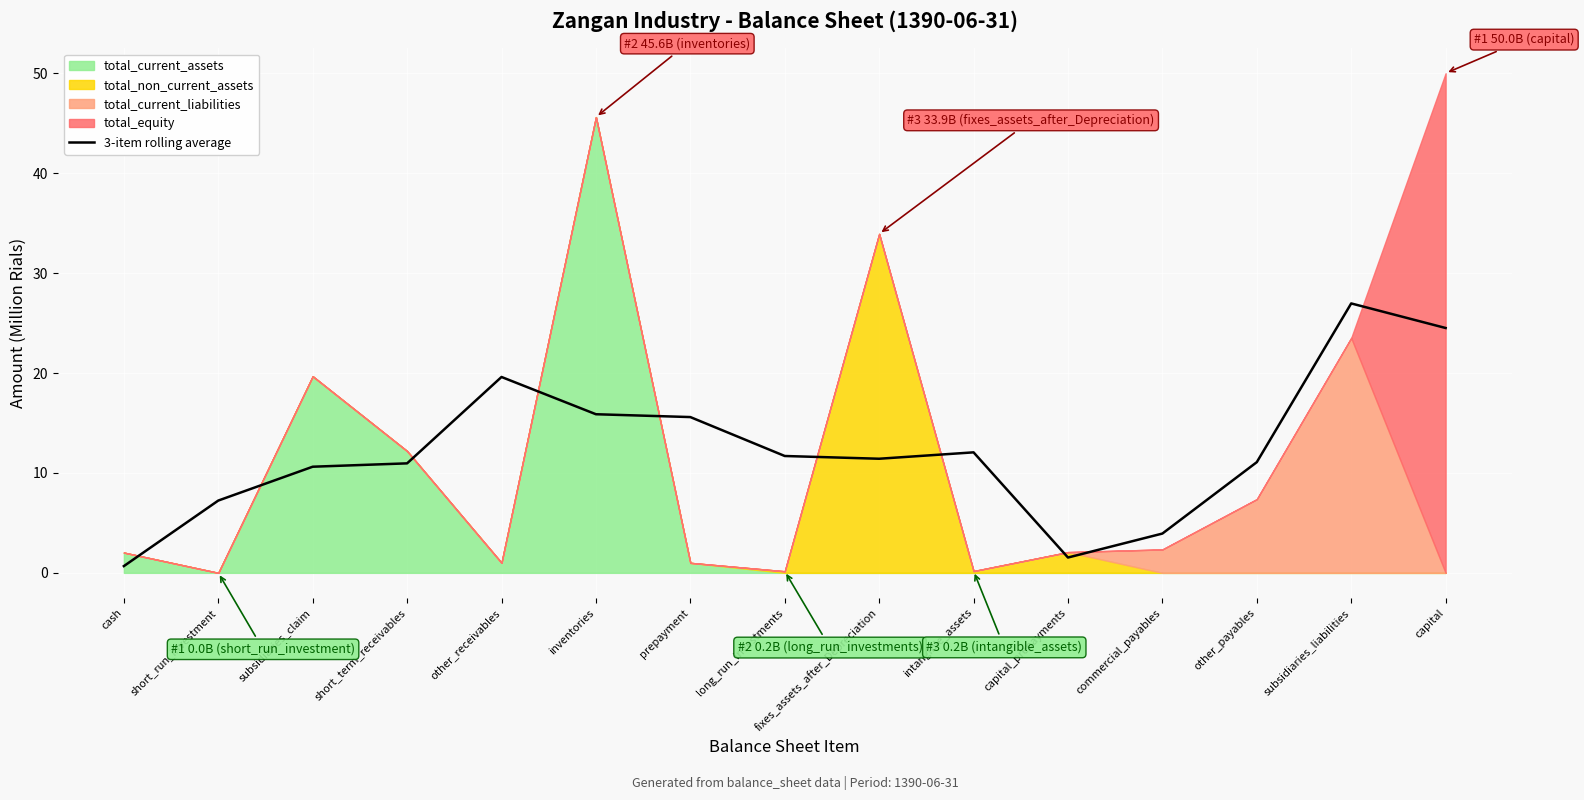

Reading right to left, extract all data points from this chart.

24.5	27.0	11.1	3.9	1.5	12.1	11.4	11.7	15.6	15.9	19.6	11.0	10.6	7.2	0.7